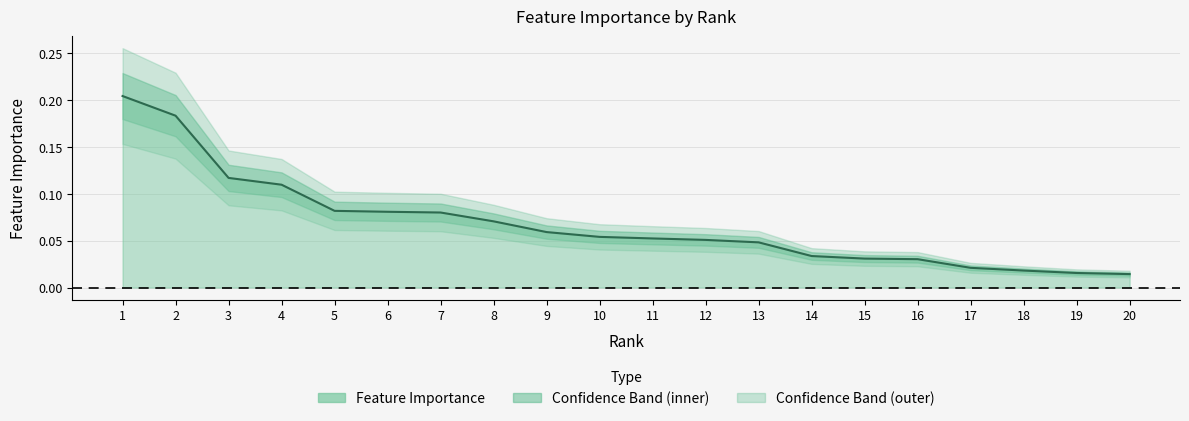

Reading right to left, transcribe all the data shown in this chart.

0.0	0.0	0.0	0.0	0.0	0.0	0.0	0.0	0.1	0.1	0.1	0.1	0.1	0.1	0.1	0.1	0.1	0.1	0.2	0.2